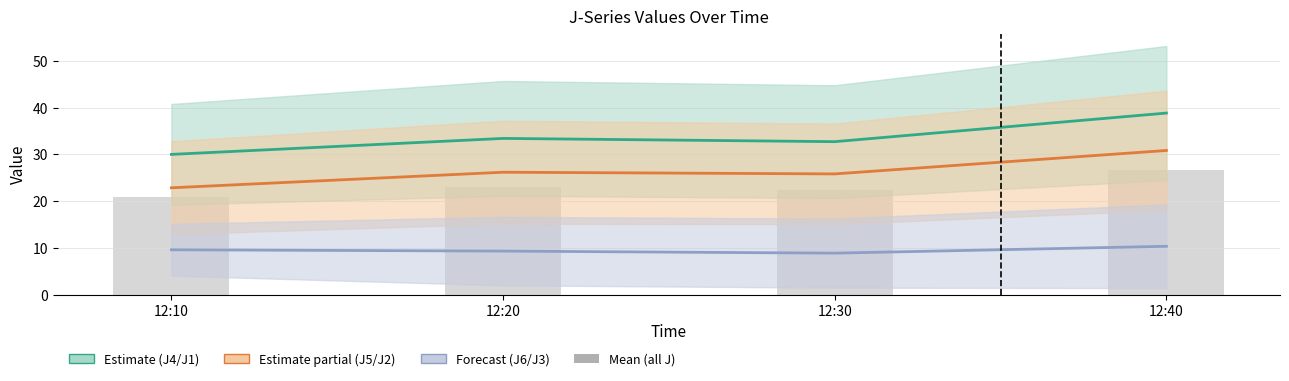

What is the lowest value of the Mean (all J) series?

20.8